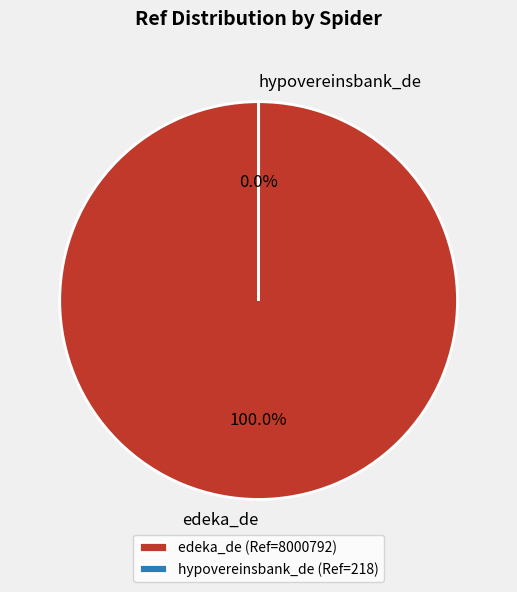

Which slice is the smallest?

hypovereinsbank_de